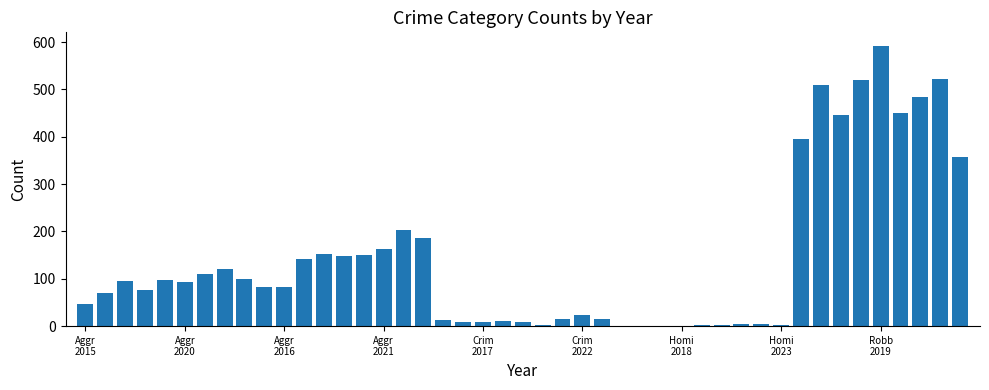

What is the maximum value shown in the chart?

591